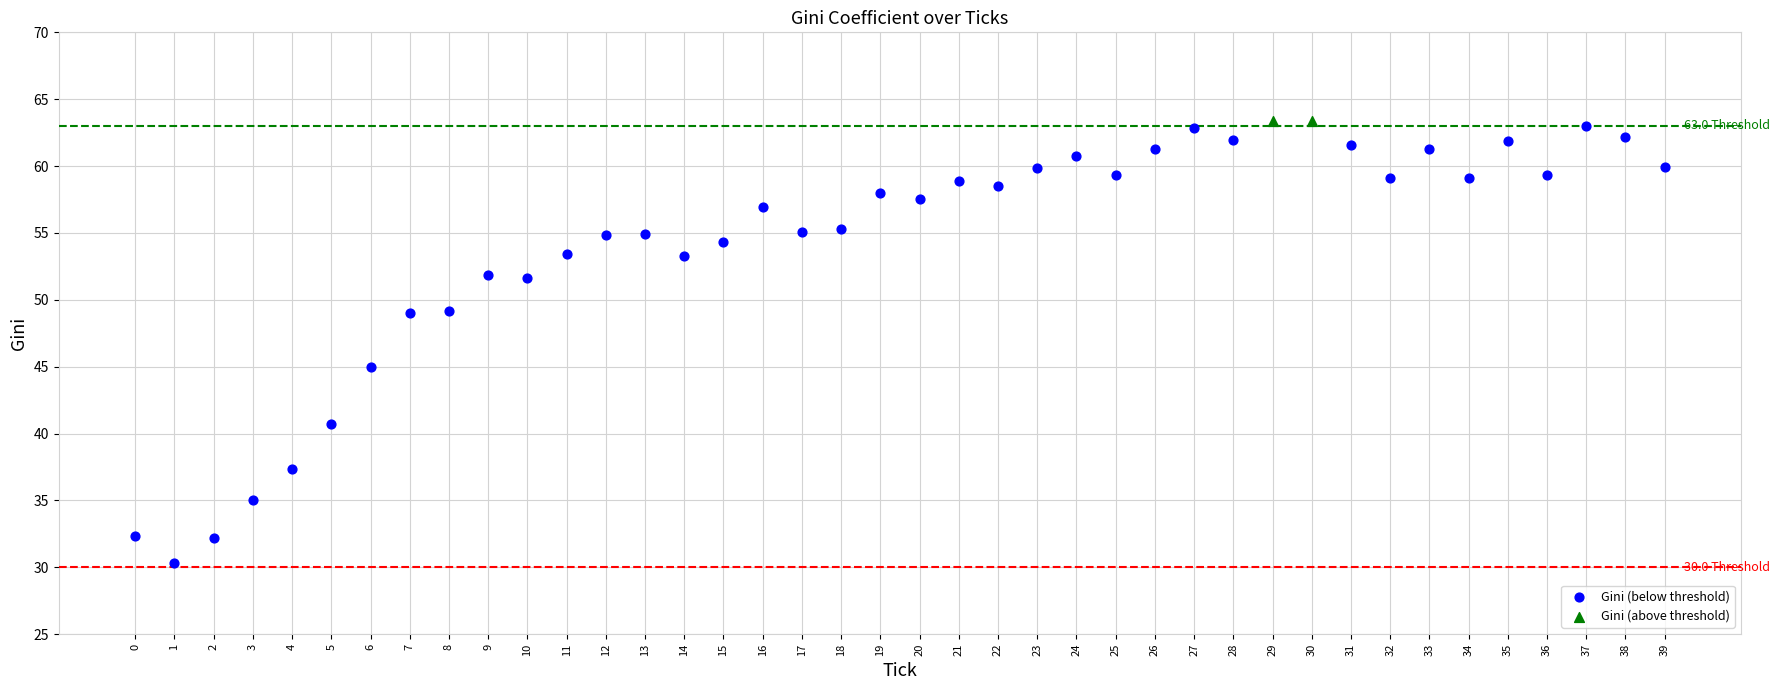

What are all the series names shown in the legend?

Gini (below threshold), Gini (above threshold)